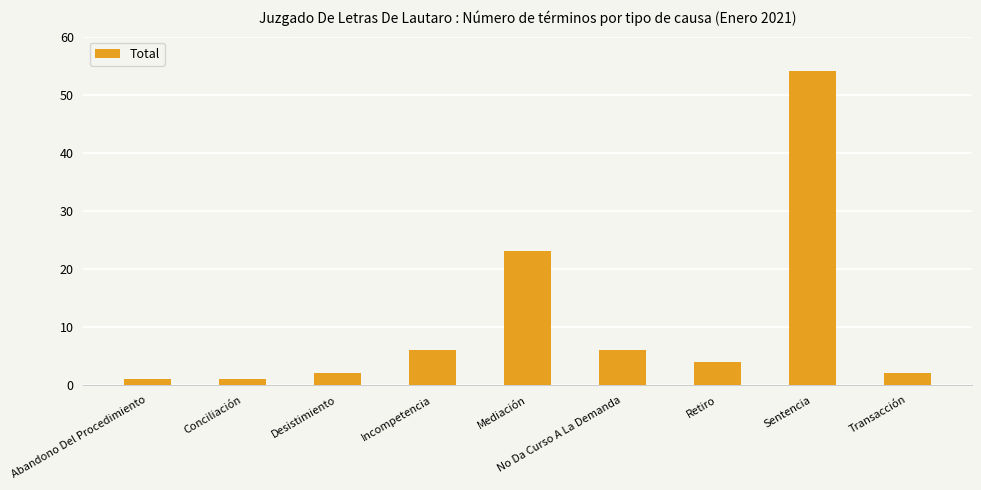

The value at Desistimiento is 2. True or false?

True